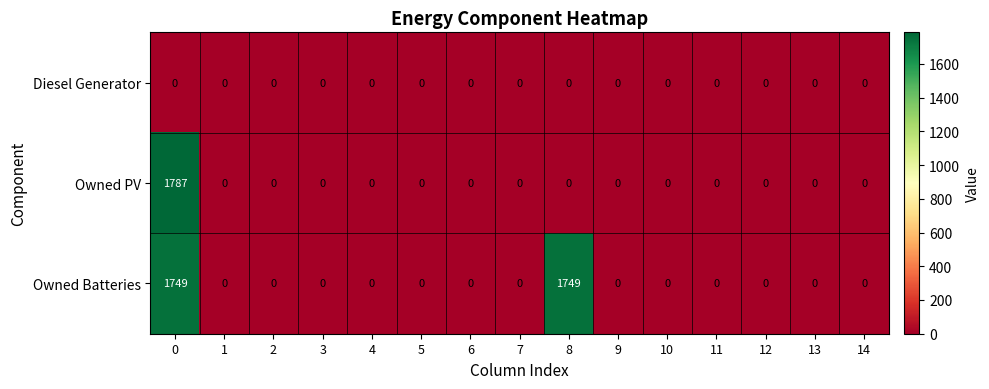

What is the approximate value of Owned Batteries at 8?

1749